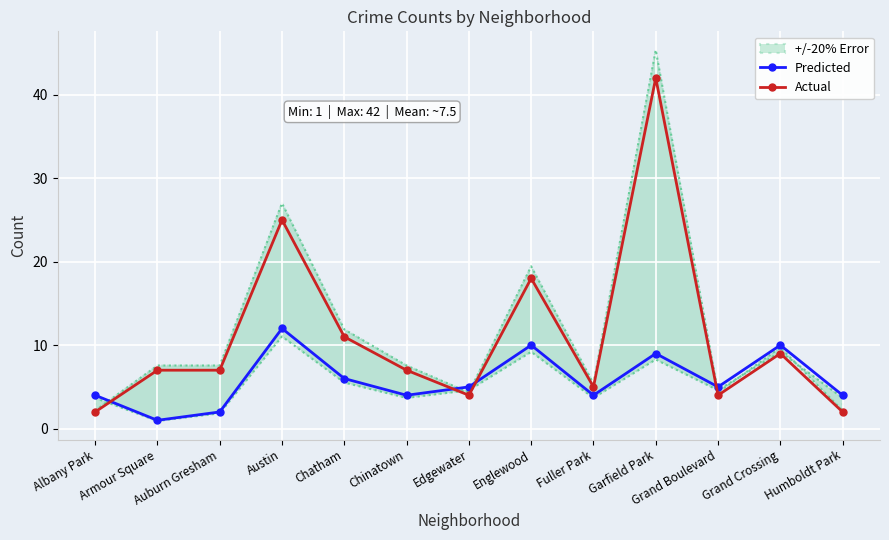

The value of Actual at Humboldt Park is 1. True or false?

False